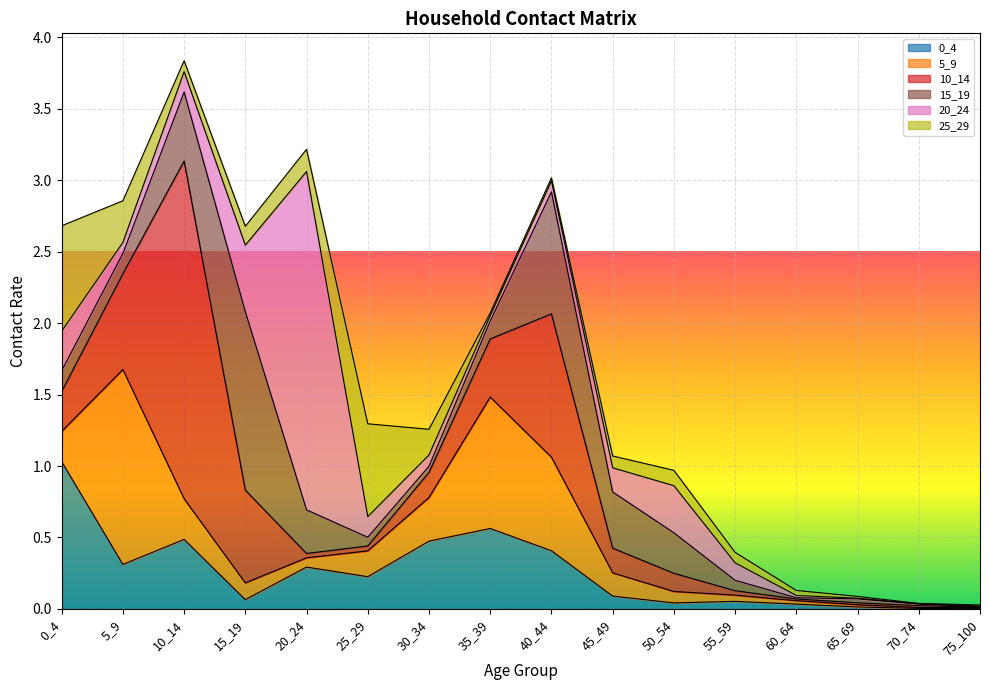

Rank the series by their maximum value, from lowest to highest.

25_29, 0_4, 15_19, 5_9, 10_14, 20_24